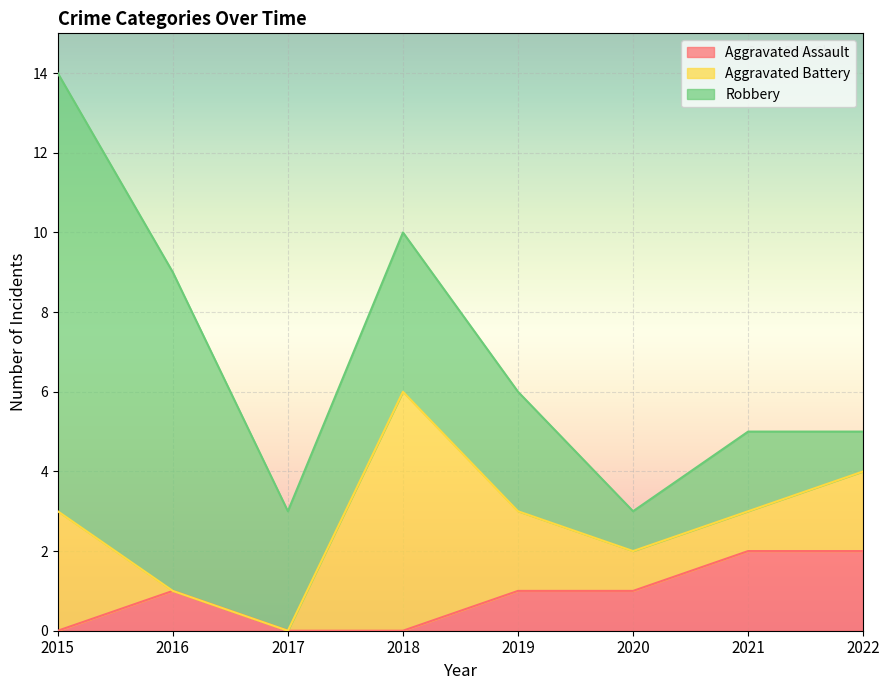

Where is the first local maximum for Aggravated Battery?

2018